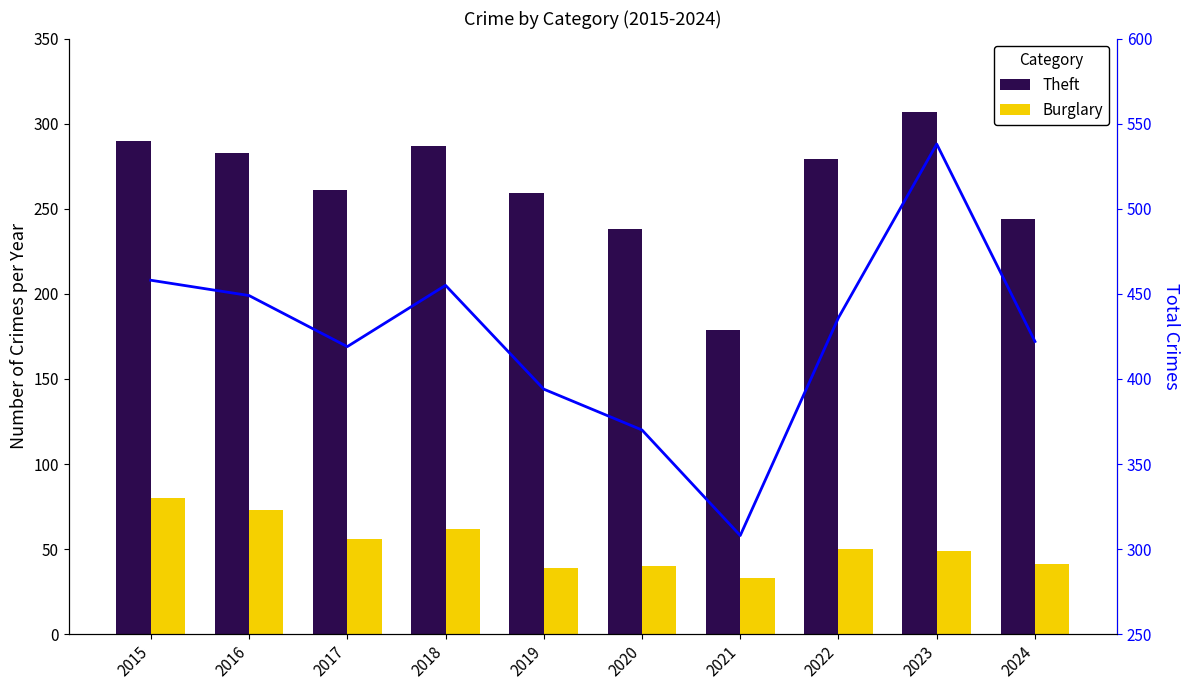

List the labels in order of Theft value, largest first.

2023, 2015, 2018, 2016, 2022, 2017, 2019, 2024, 2020, 2021